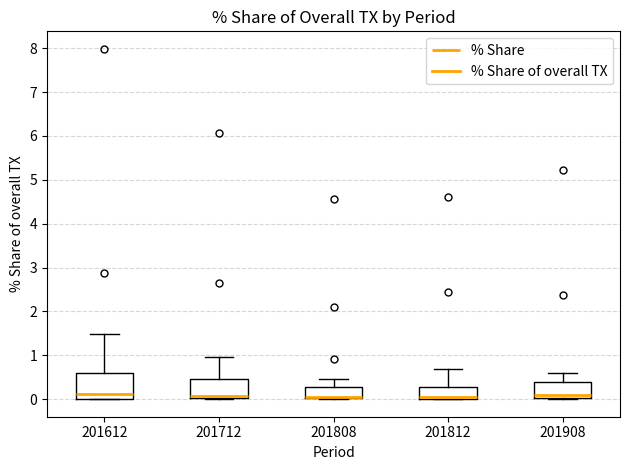

Which box is the tallest, from its lower edge to its upper edge?

201612